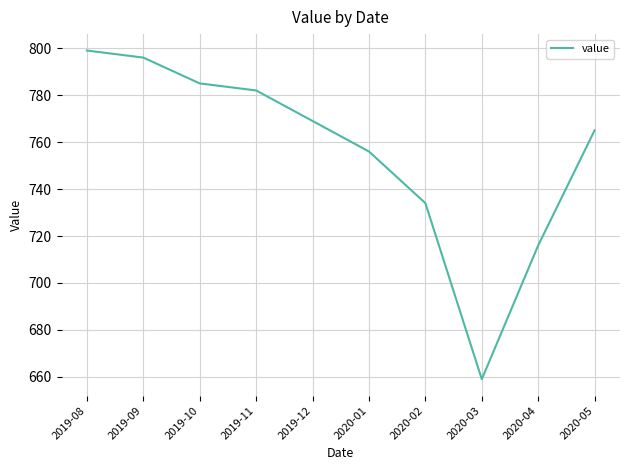

The value at 2020-03 is 202. True or false?

False